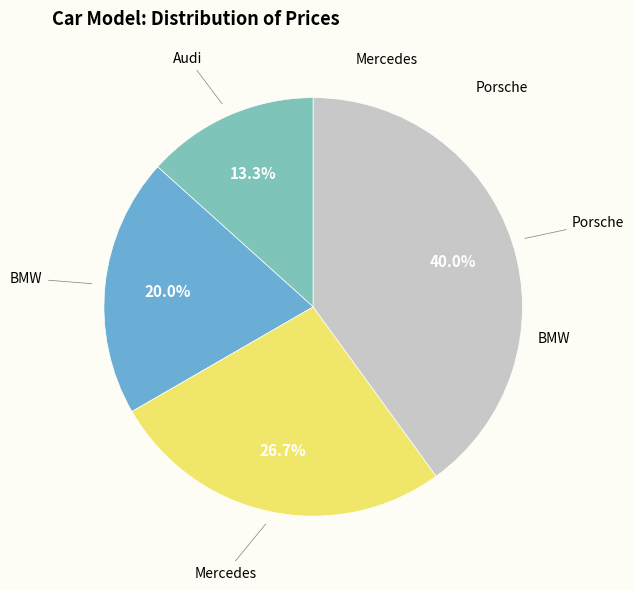

Count the number of slices in the pie.

4